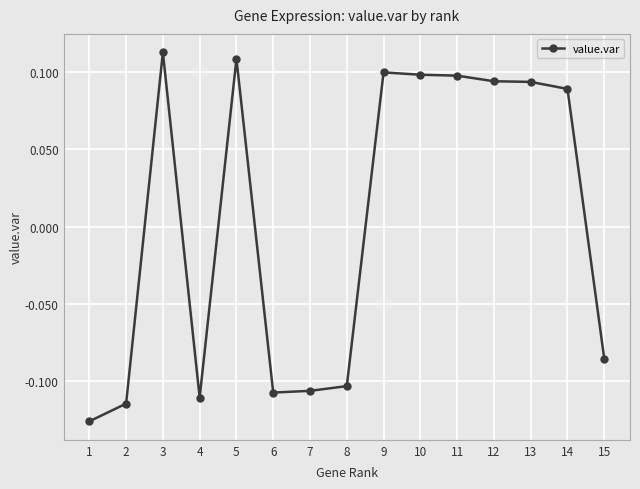

Where does the data first go above 0?

3